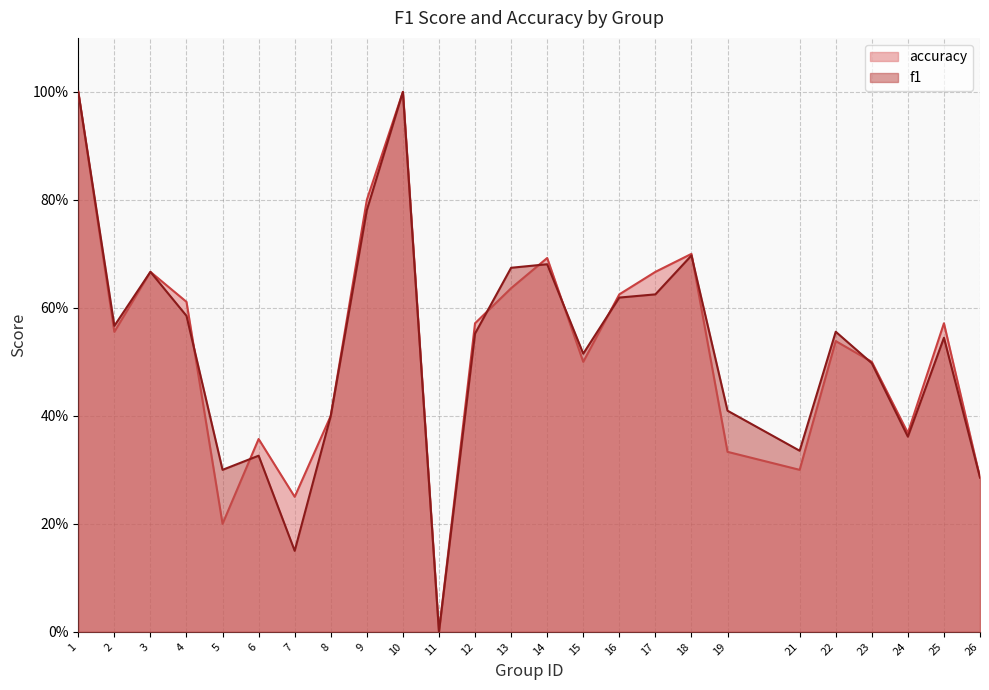

Where do f1 and accuracy first cross each other?

4 and 5